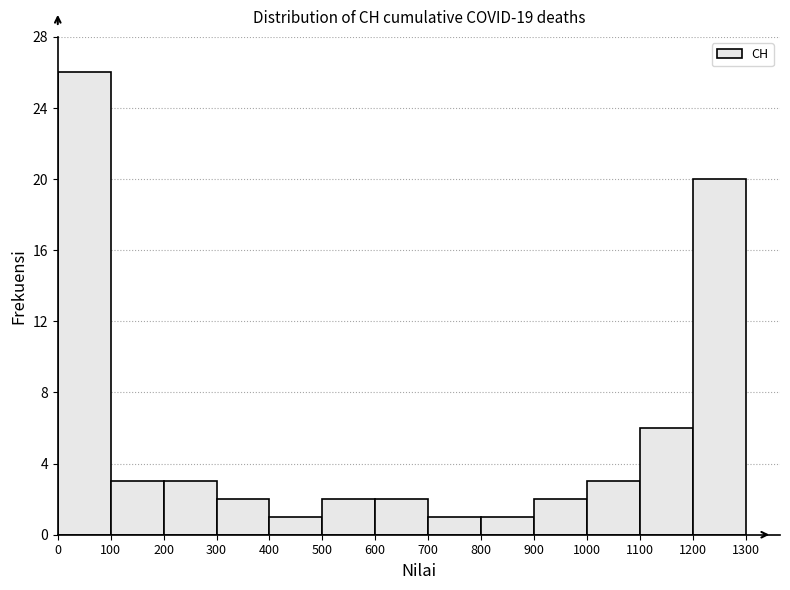

Which range on the x-axis has the tallest bar?

0 to 100